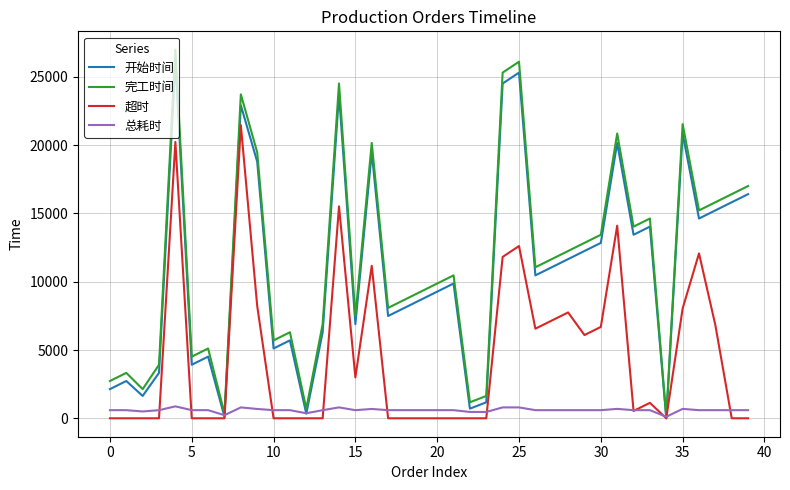

Which series has the widest spread of values?

完工时间